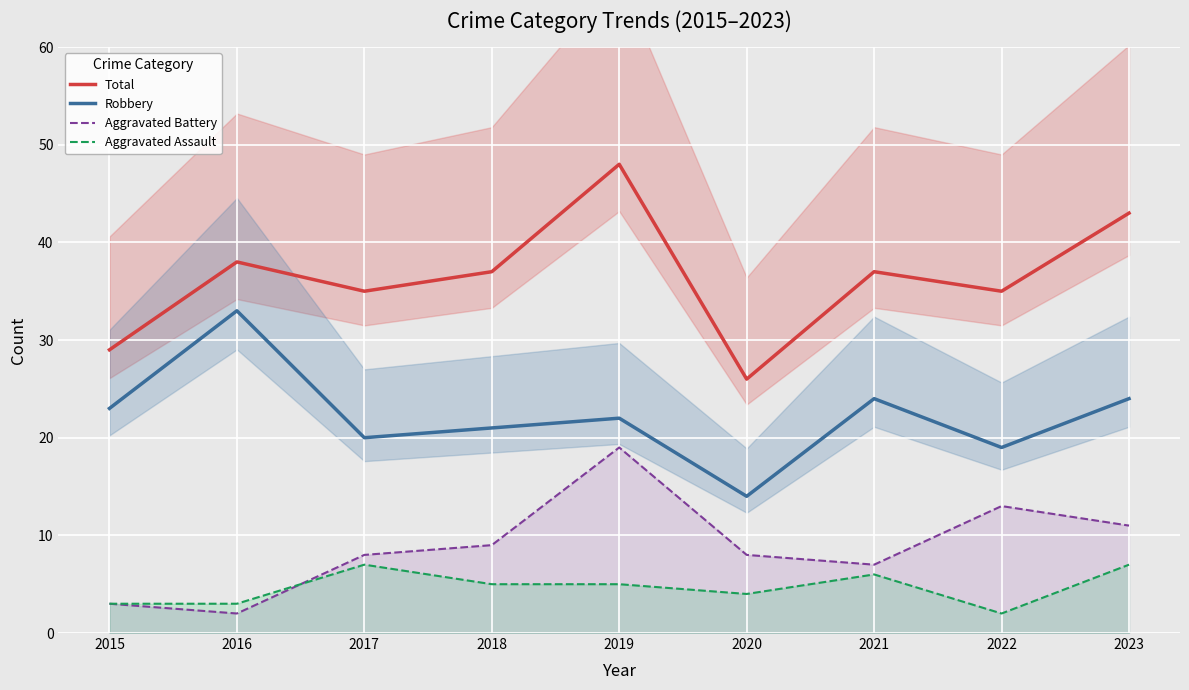

True or false: Aggravated Battery and Total intersect in this chart.

False